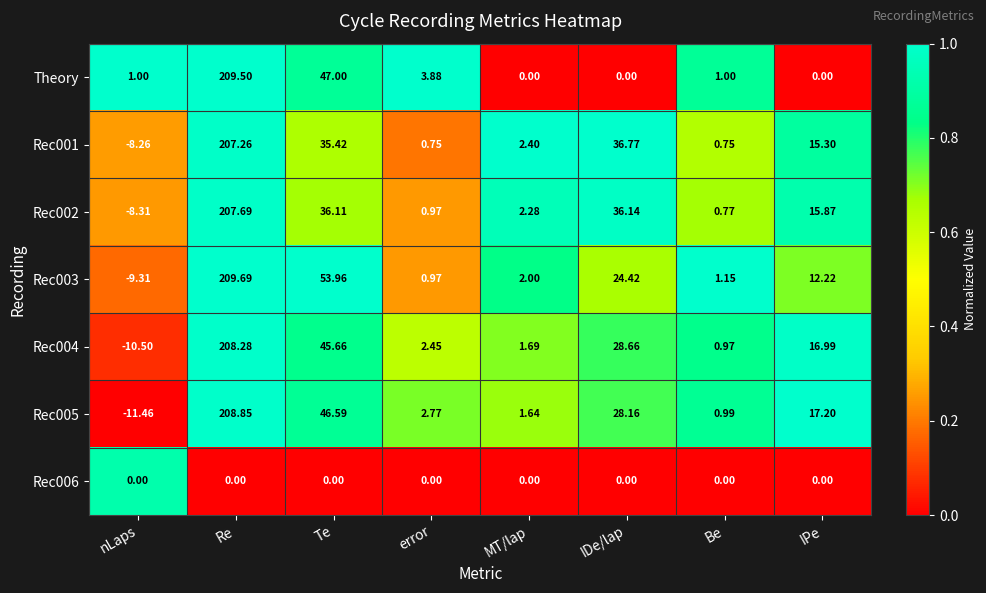

List the series in order of their peak value, highest first.

Rec003, Theory, Rec005, Rec004, Rec002, Rec001, Rec006